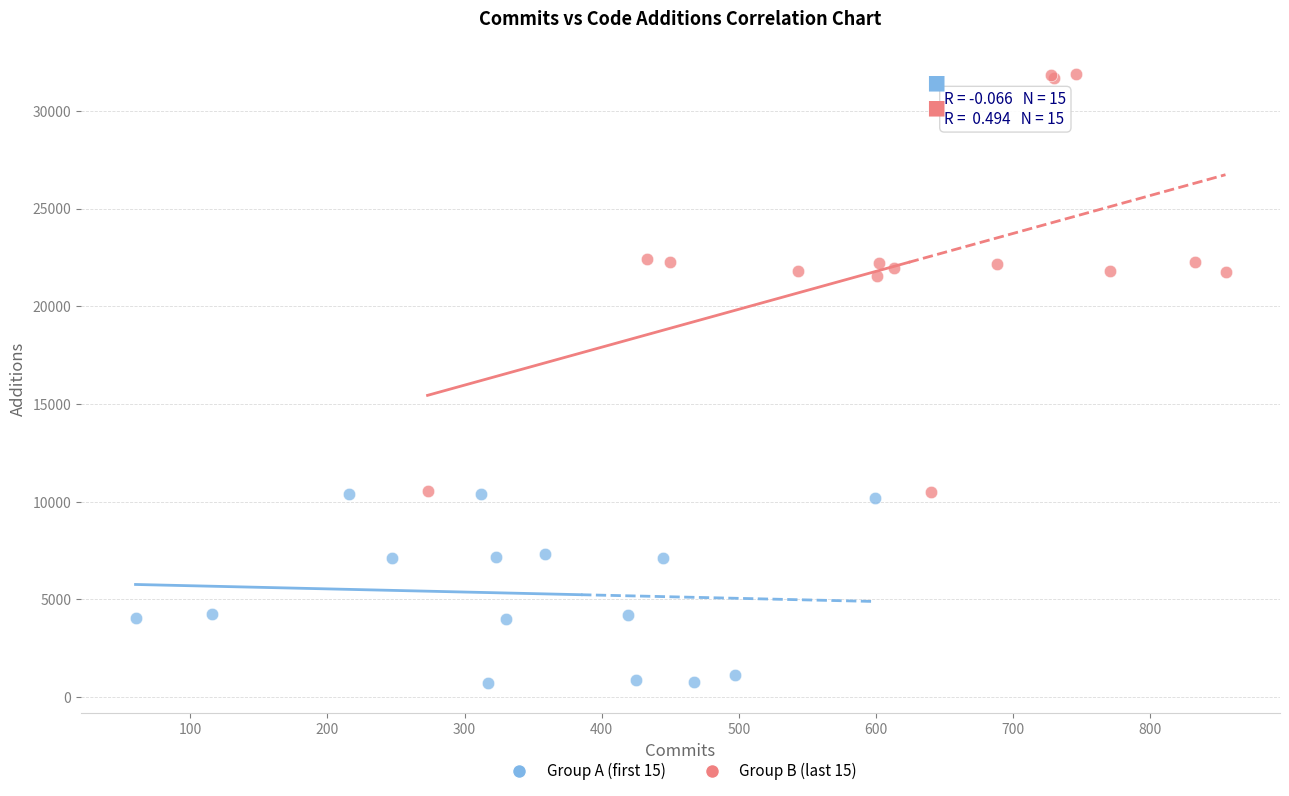

Which series reaches the maximum Y coordinate?

Group B (last 15)